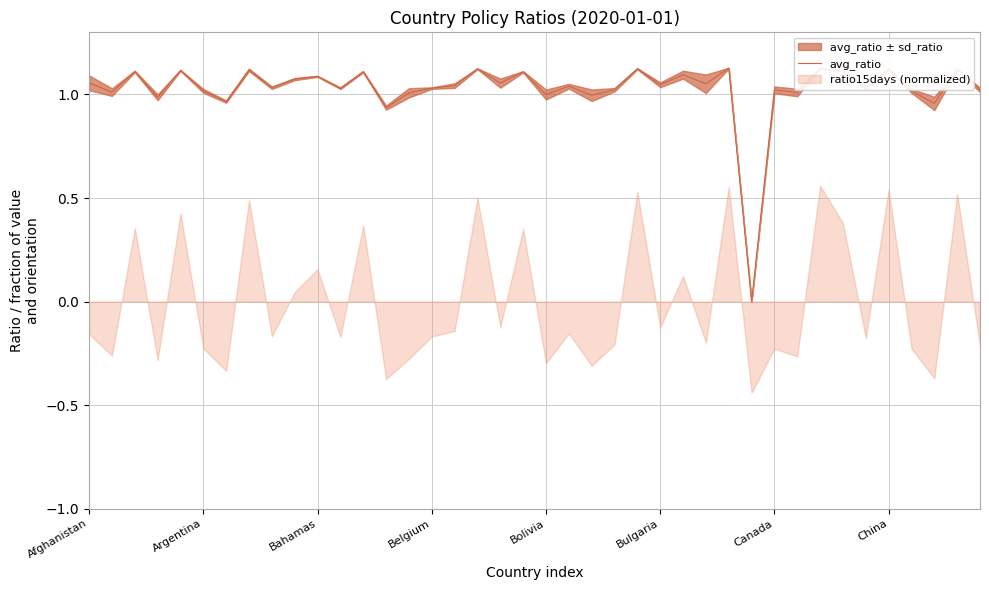

What is the value of the 15th point from the left?

1.0